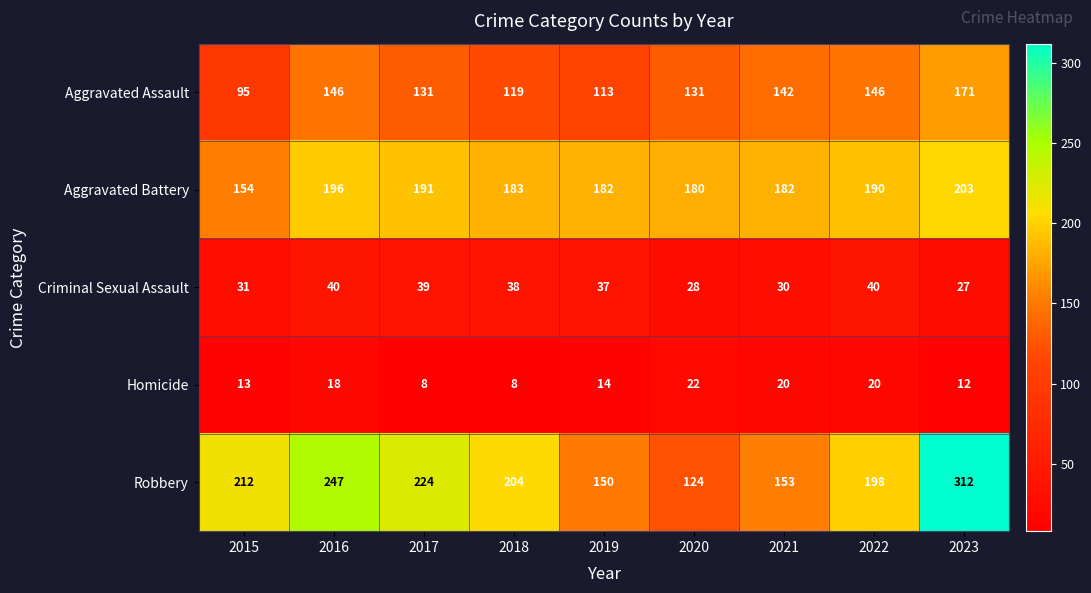

Which series changed the most between 2021 and 2022?

Robbery